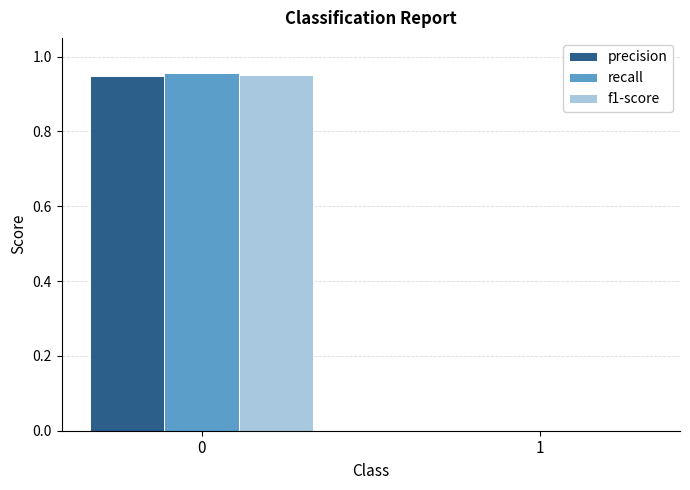

Is the value of f1-score at 0 greater than the value of precision at 1?

Yes